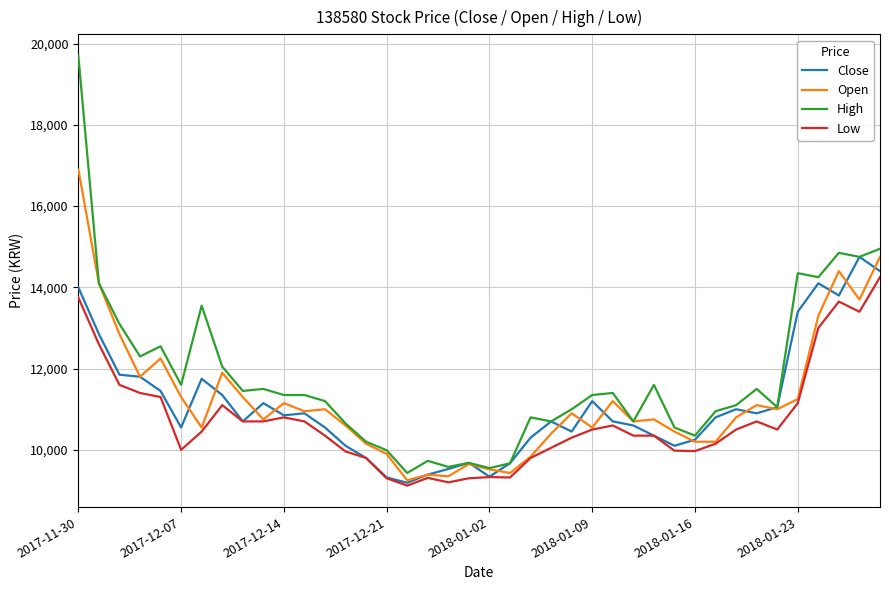

What is the greatest value displayed?

19700